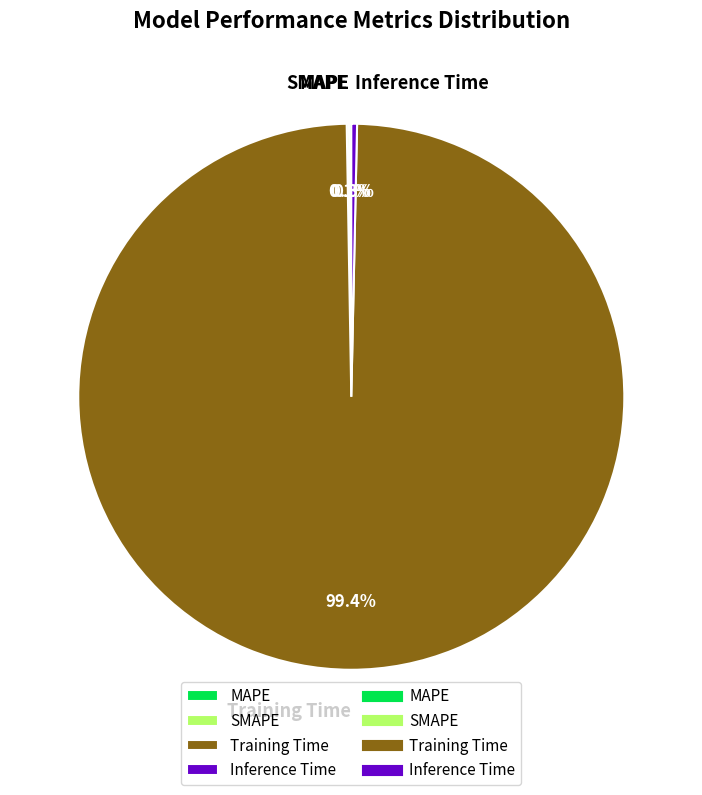

To the nearest percent, what is the average slice percentage?

25%